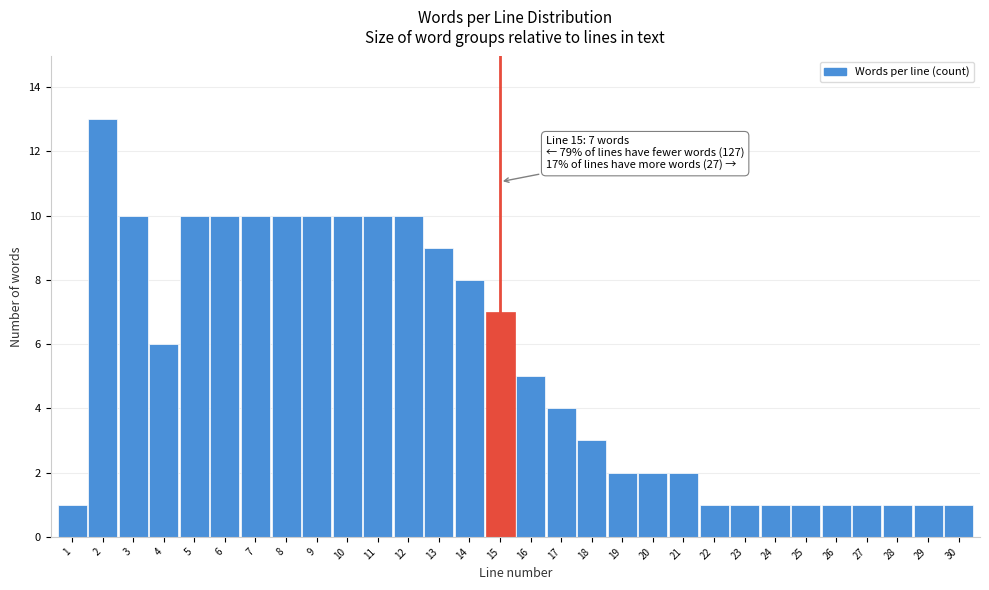

Reading right to left, extract all data points from this chart.

30=1	29=1	28=1	27=1	26=1	25=1	24=1	23=1	22=1	21=2	20=2	19=2	18=3	17=4	16=5	15=7	14=8	13=9	12=10	11=10	10=10	9=10	8=10	7=10	6=10	5=10	4=6	3=10	2=13	1=1